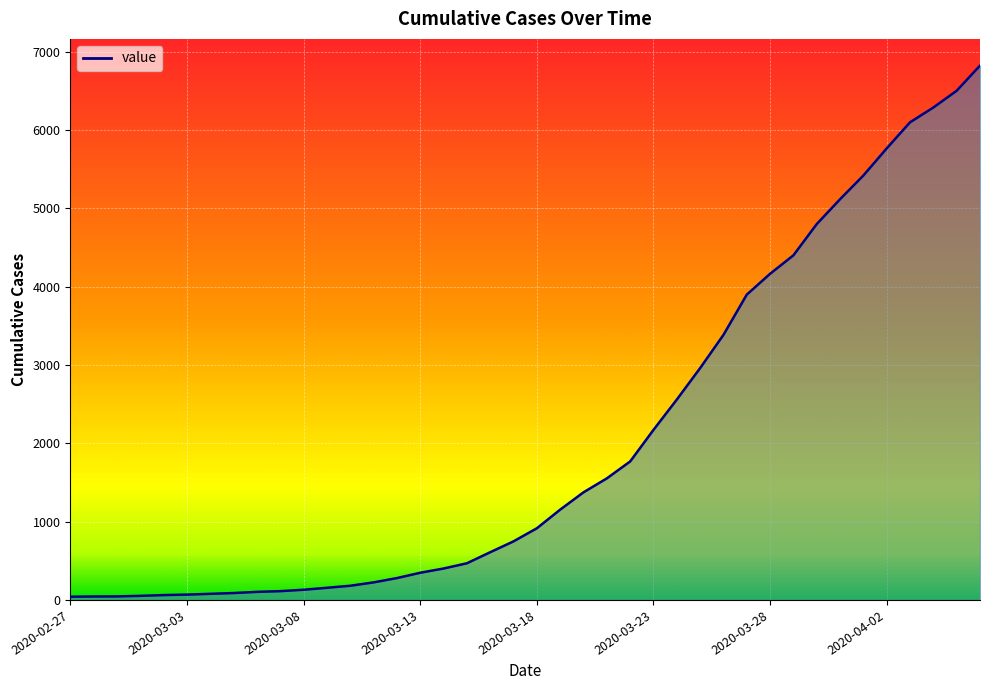

What is the difference between the maximum and minimum values?

6781